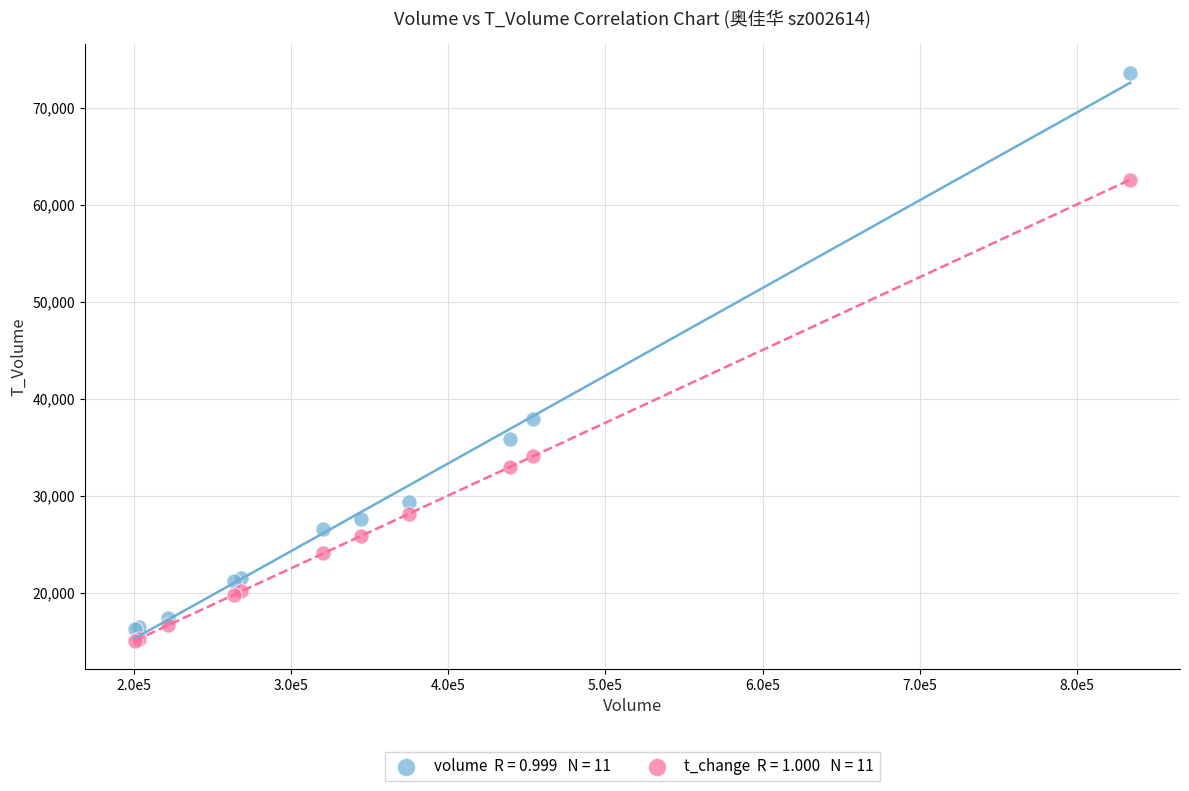

Across all series, what Y value is closest to 44347?

37945.0